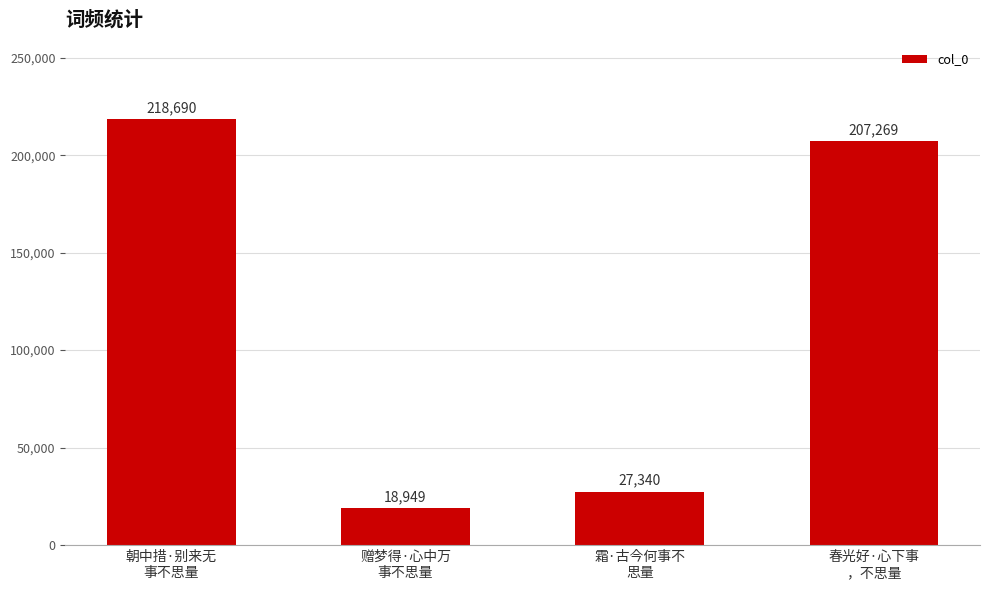

What is the sum of the values at 赠梦得·心中万
事不思量 and 春光好·心下事
，不思量?

226218